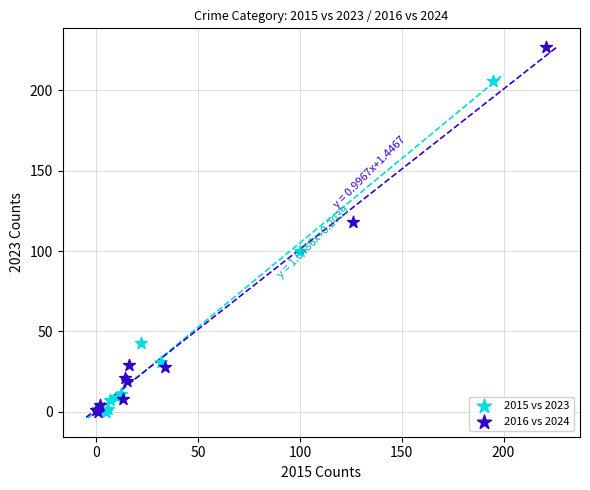

Which series contains the highest Y value?

2016 vs 2024